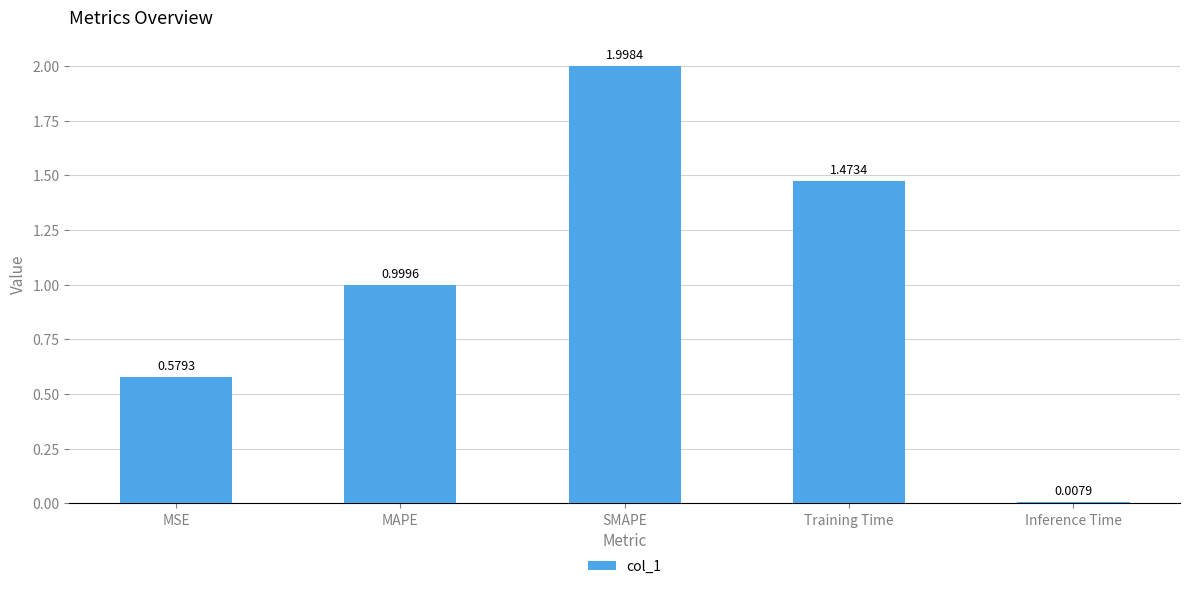

At which label is the value closest to 1?

MAPE